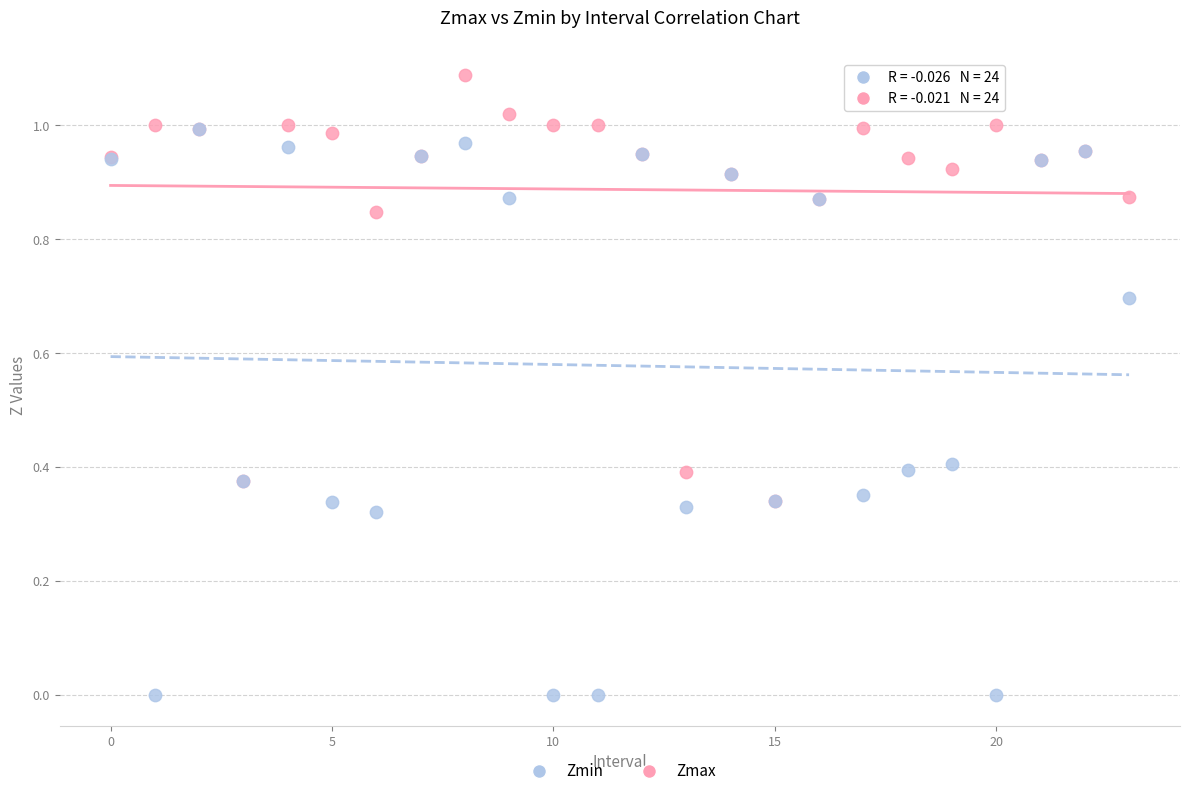

Which series reaches the minimum Y coordinate?

Zmin